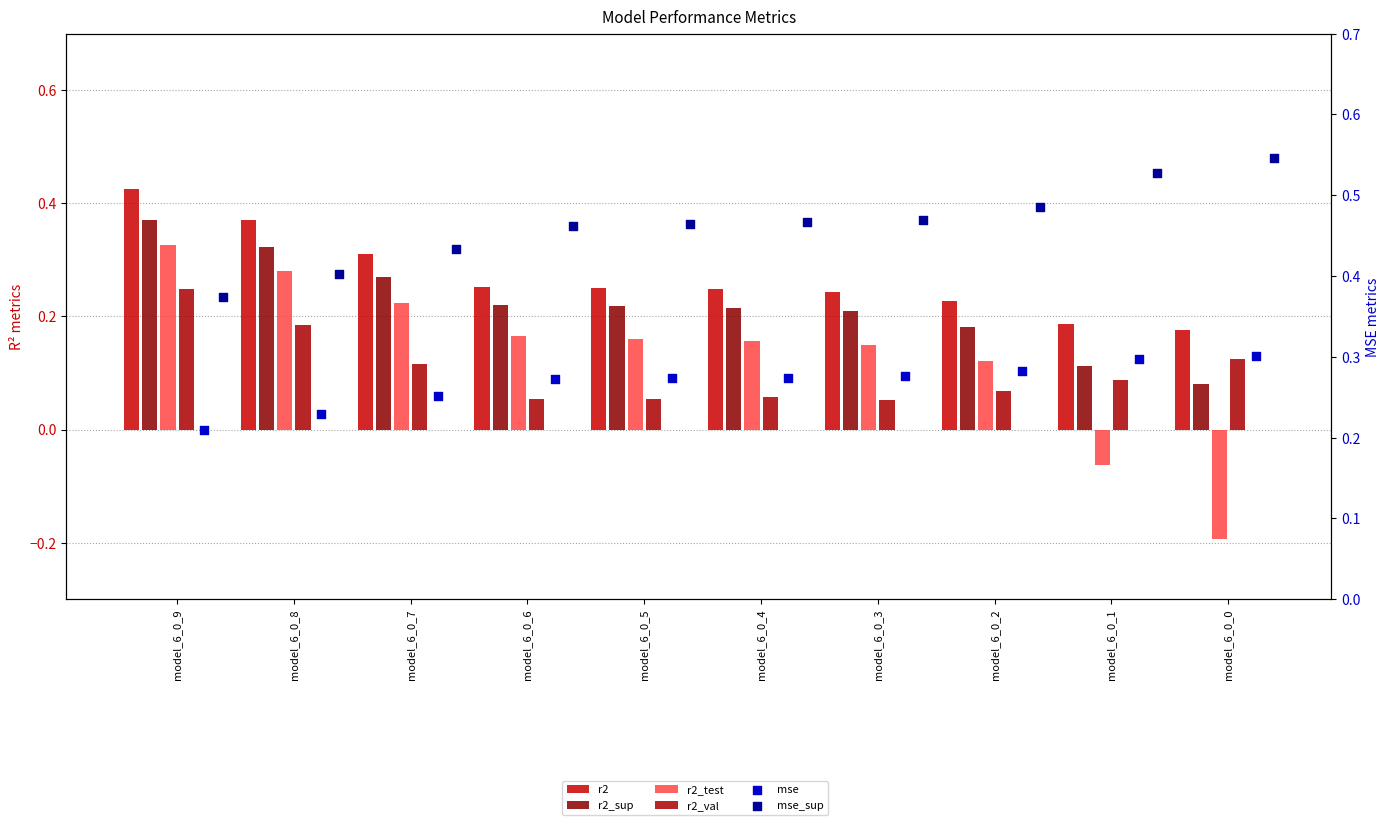

Is the value of mse_sup at model_6_0_7 greater than the value of mse at model_6_0_3?

Yes